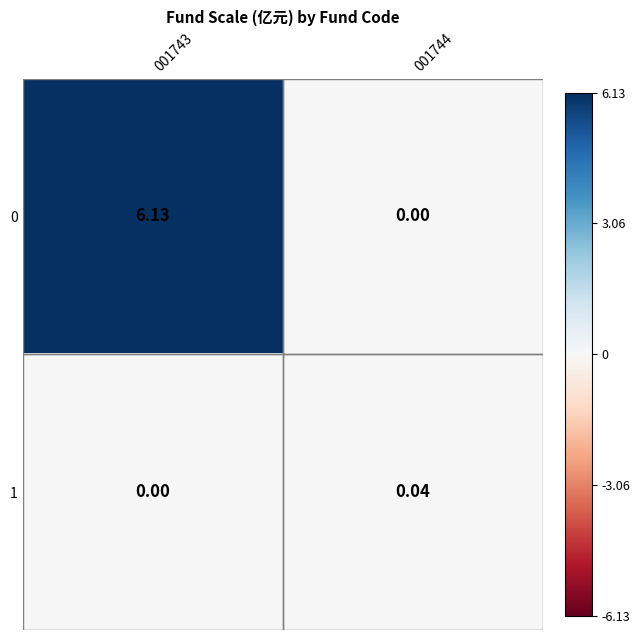

Is the value of 1 at 001743 greater than the value of 0 at 001743?

No